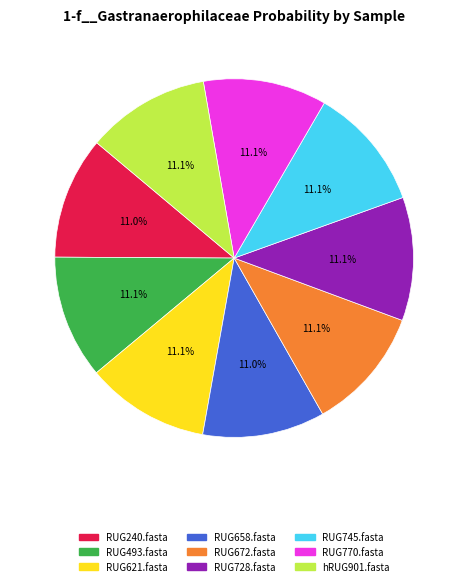

Approximately how many times larger is the value at RUG240.fasta compared to RUG672.fasta?

1.0